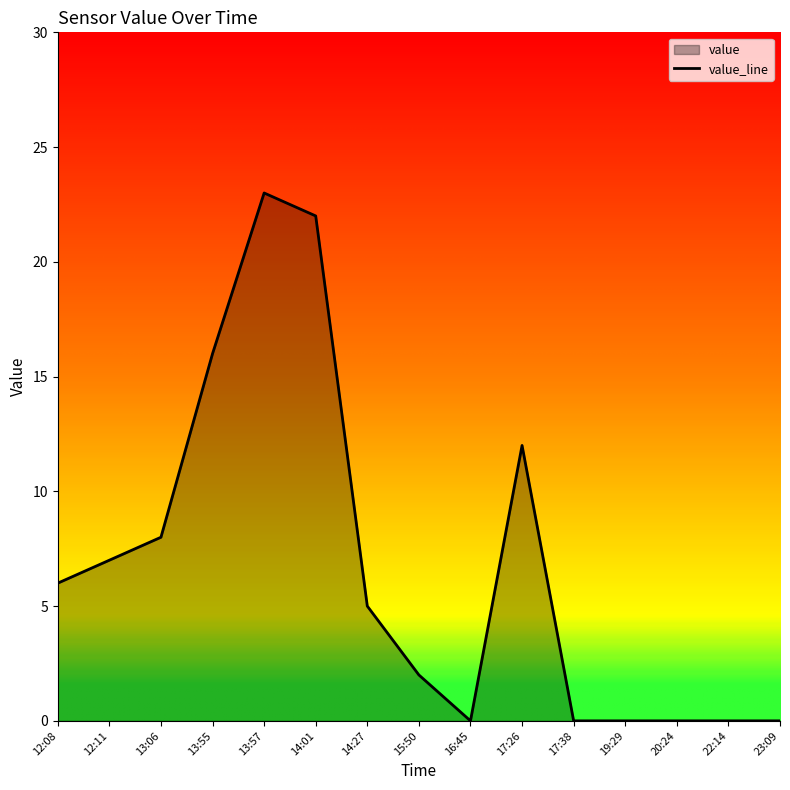

Is it true that the value at 12:08 is 4?

False